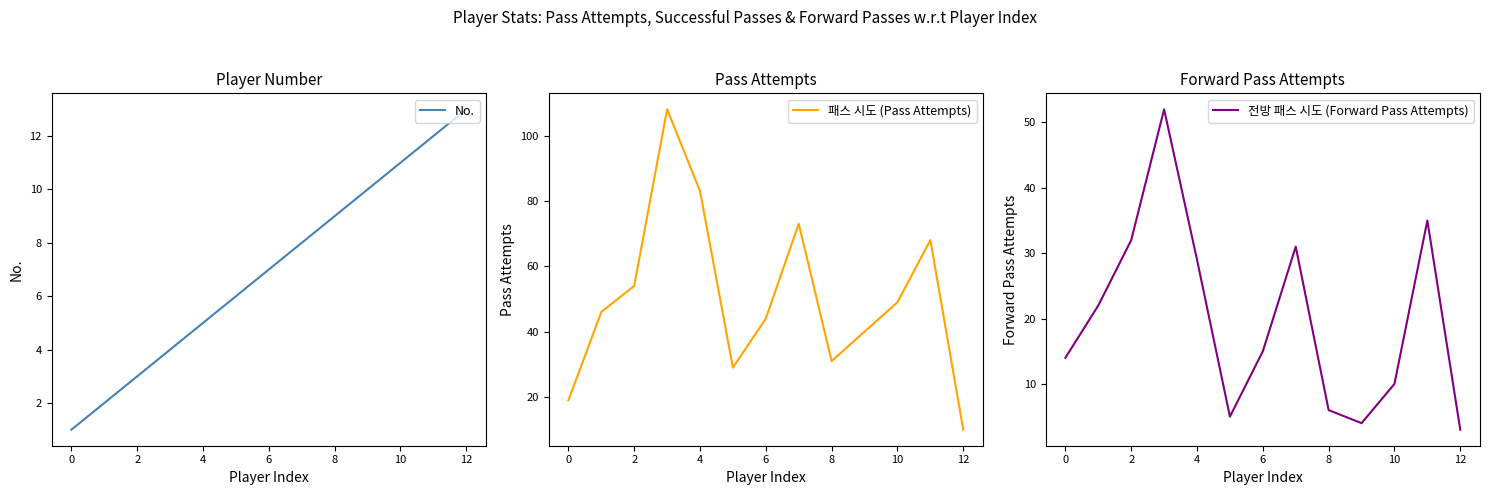

What is the minimum value for 전방 패스 시도 (Forward Pass Attempts)?

3